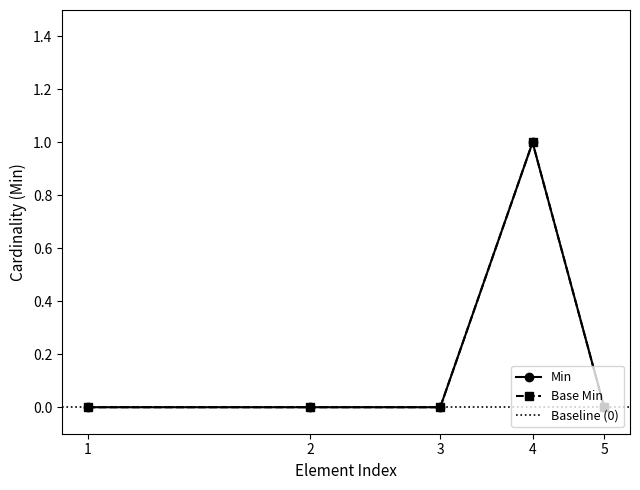

Reading left to right, what are all the values shown in this chart?

Min: 0	0	0	1	0
Base Min: 0	0	0	1	0